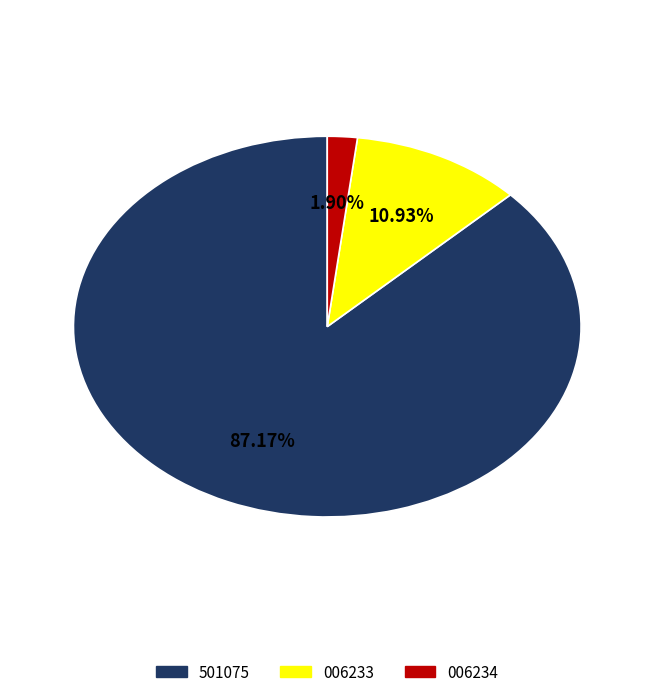

To the nearest percent, what is the average slice percentage?

33%